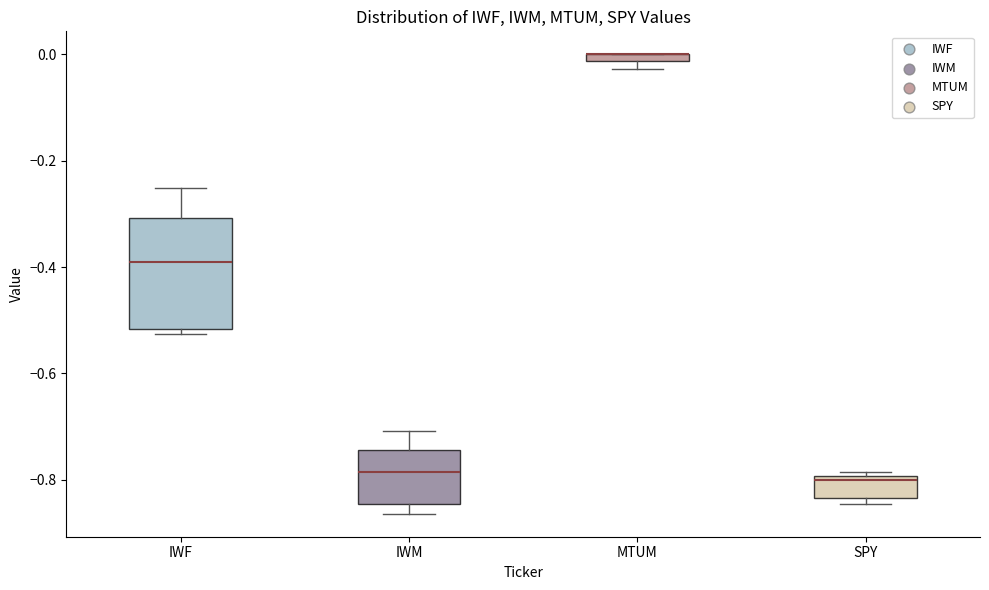

Where is the upper edge of the box for SPY on the y-axis? The values are not printed on the chart, so give them approximately, as read against the axis.

-0.80